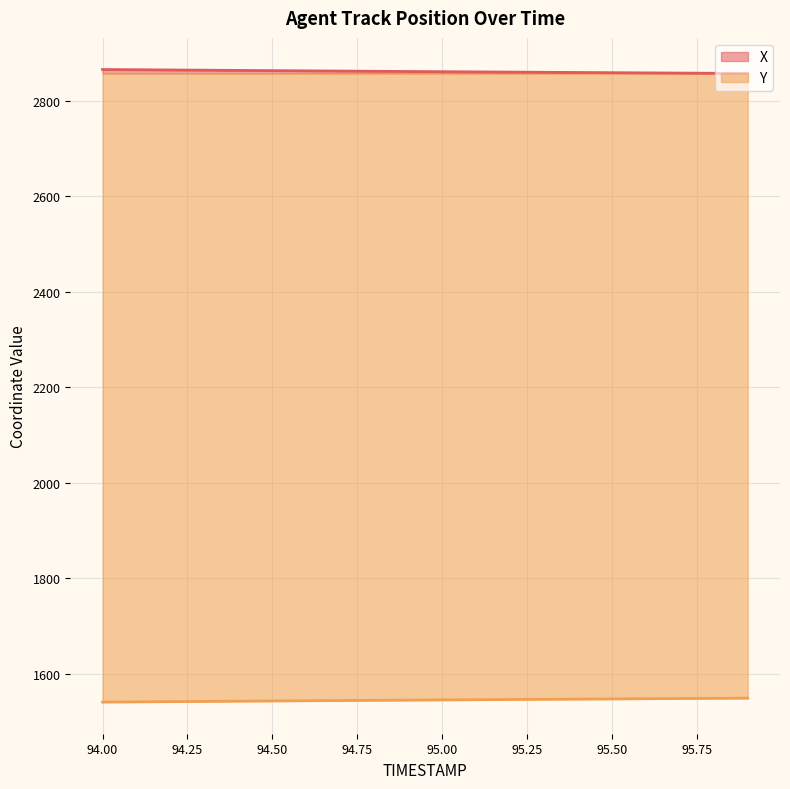

What is the difference between the maximum and second lowest values in the Y series?

7.8